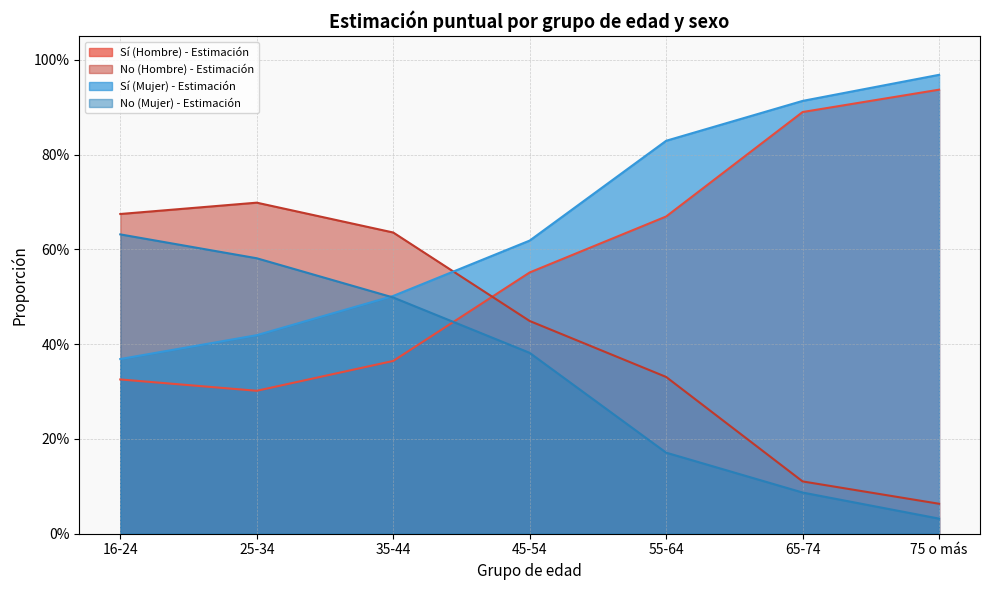

What is the value of the No (Mujer) - Estimación point at the 6th from the left?

0.1